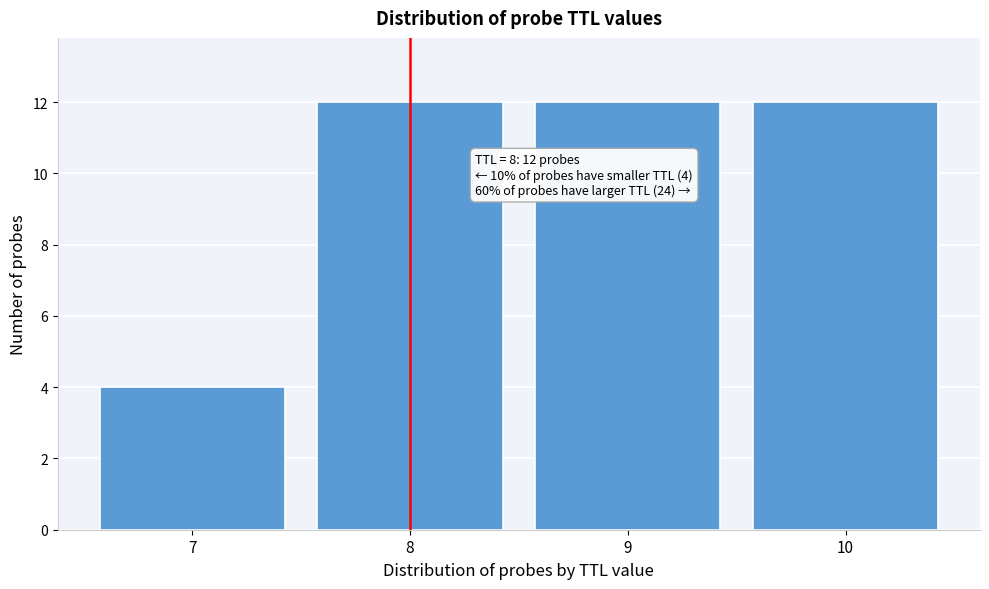

Reading left to right, list all the values displayed in this chart.

7=4	8=12	9=12	10=12